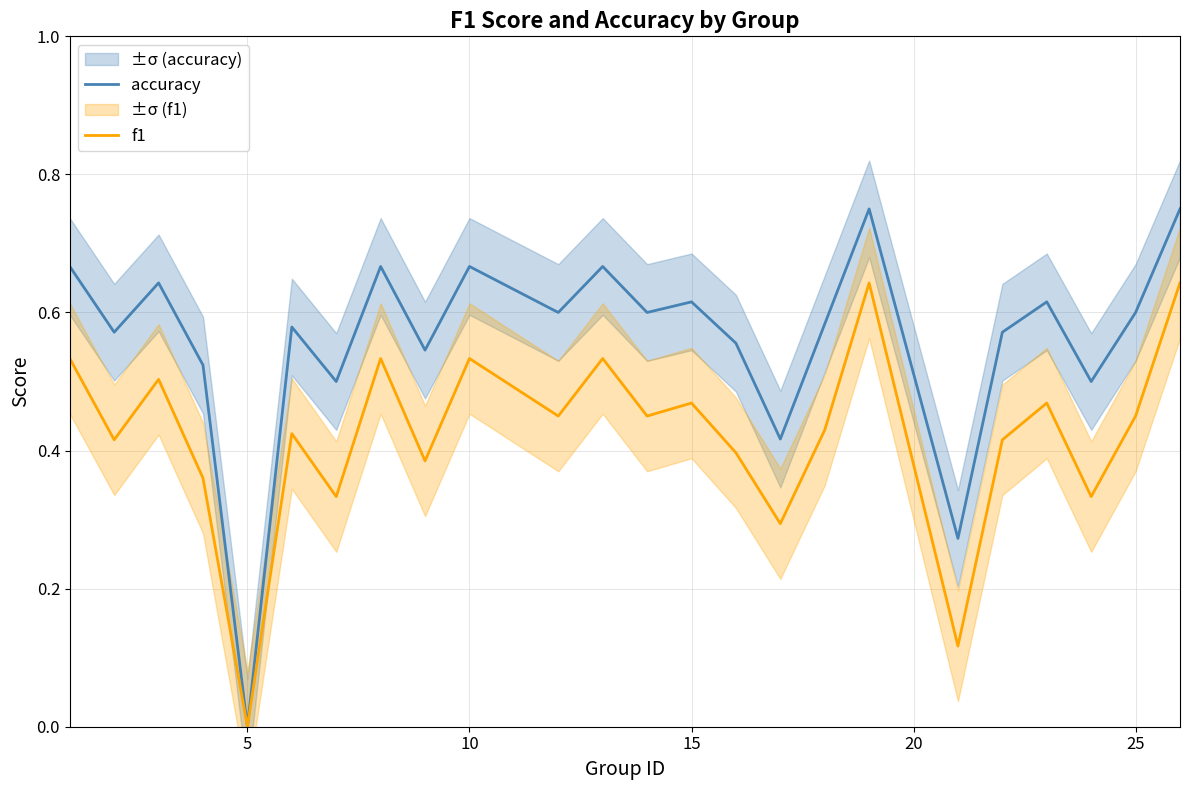

Is it true that accuracy equals 0.2 at 15?

False